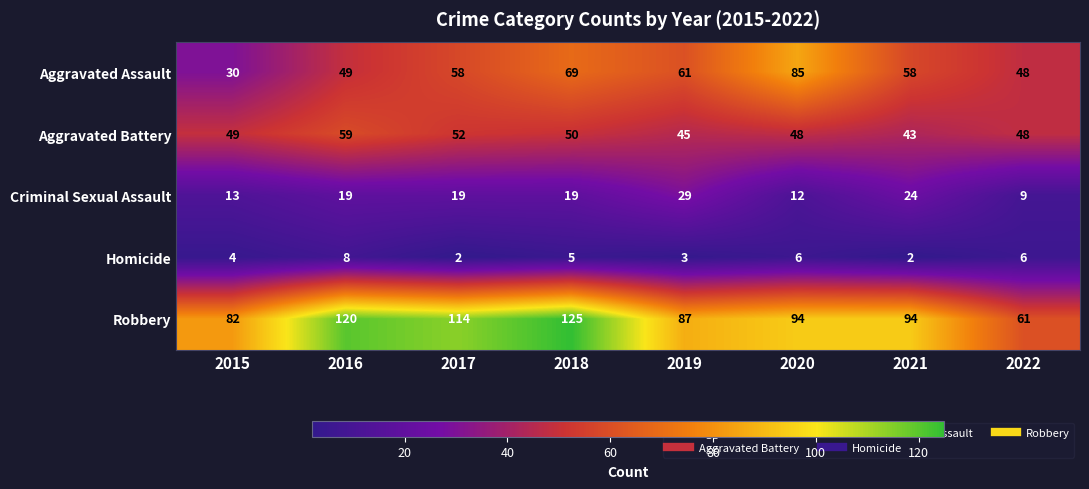

The Criminal Sexual Assault series shows 19 at 2016. True or false?

True